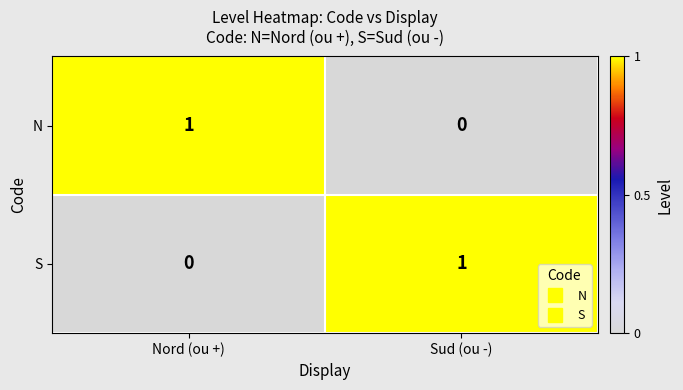

Reading left to right, what are all the values shown in this chart?

N: Nord (ou +)=1	Sud (ou -)=0
S: Nord (ou +)=0	Sud (ou -)=1